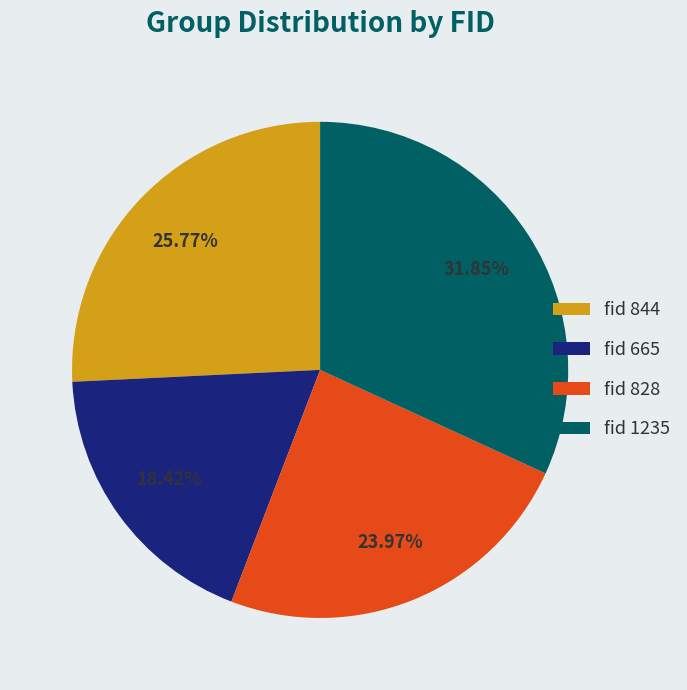

Does any single category account for the majority?

No